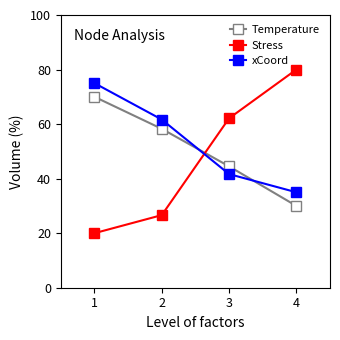

True or false: Stress has more than 2 points higher than both neighbors.

False